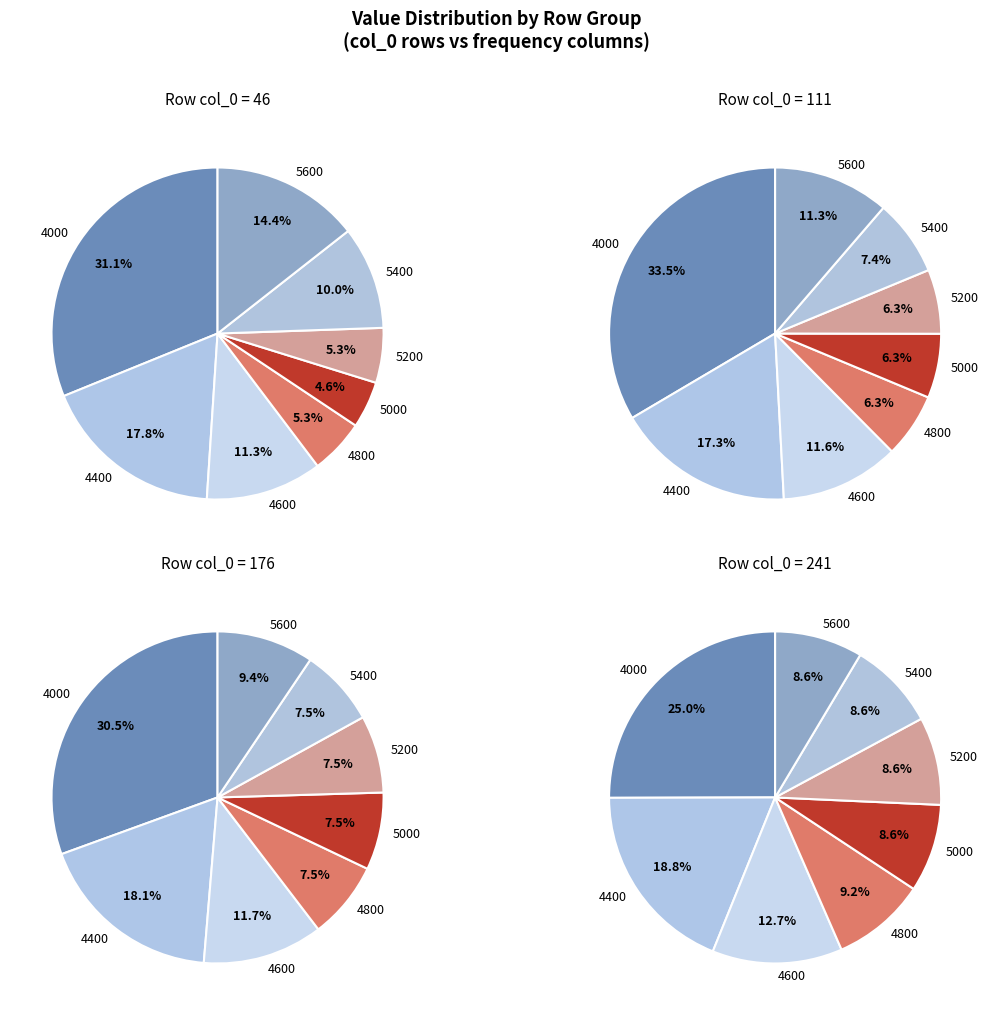

What percentage do 4000 and 5600 together represent?

45.6%